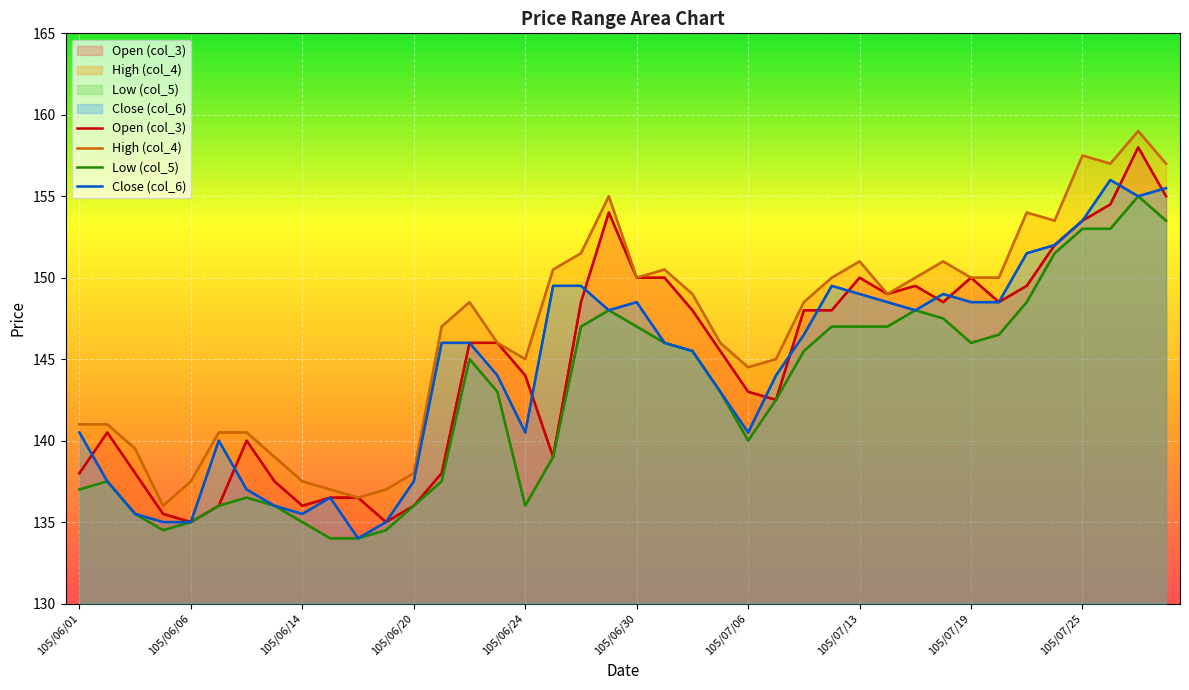

Which series changed the most between 13 and 33?

Open (col_3)